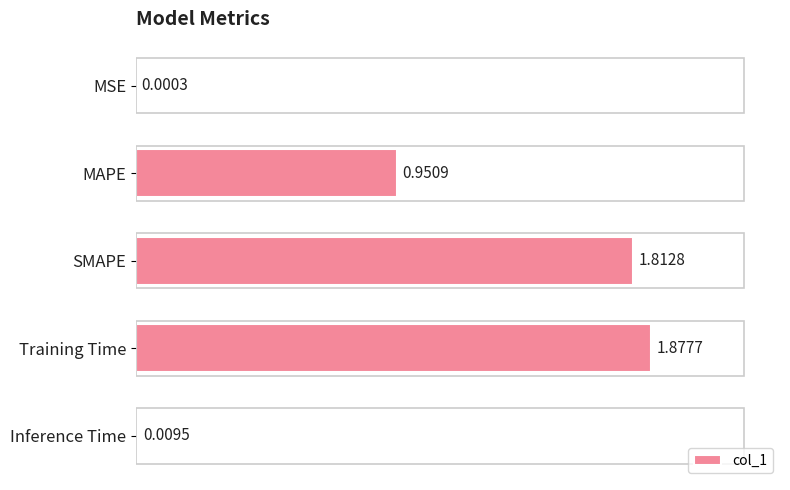

At which category does the chart reach its peak across all series?

Training Time